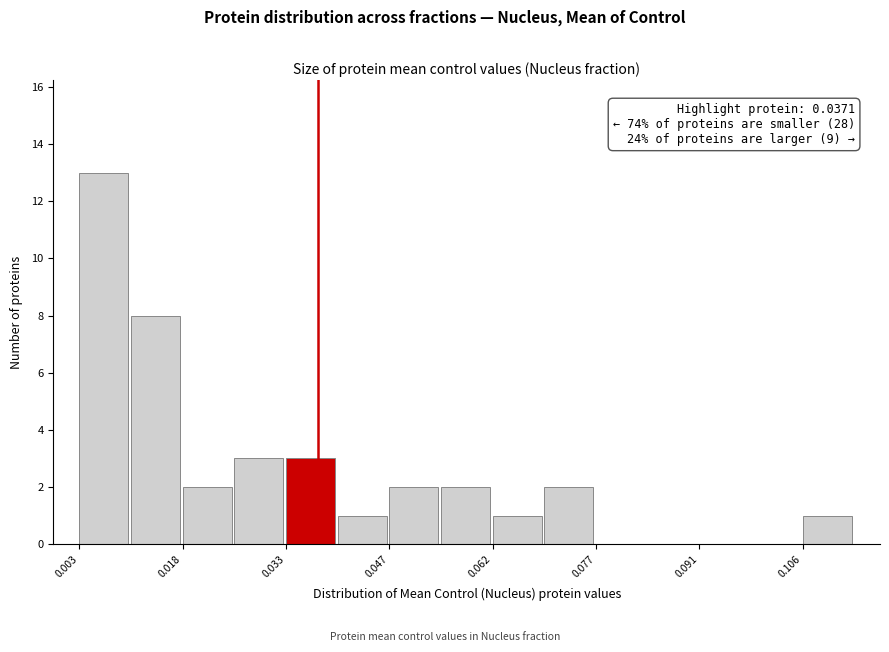

Around what value on the x-axis is the tallest bar? Give the approximate position of its centre, as read against the axis.

0.006